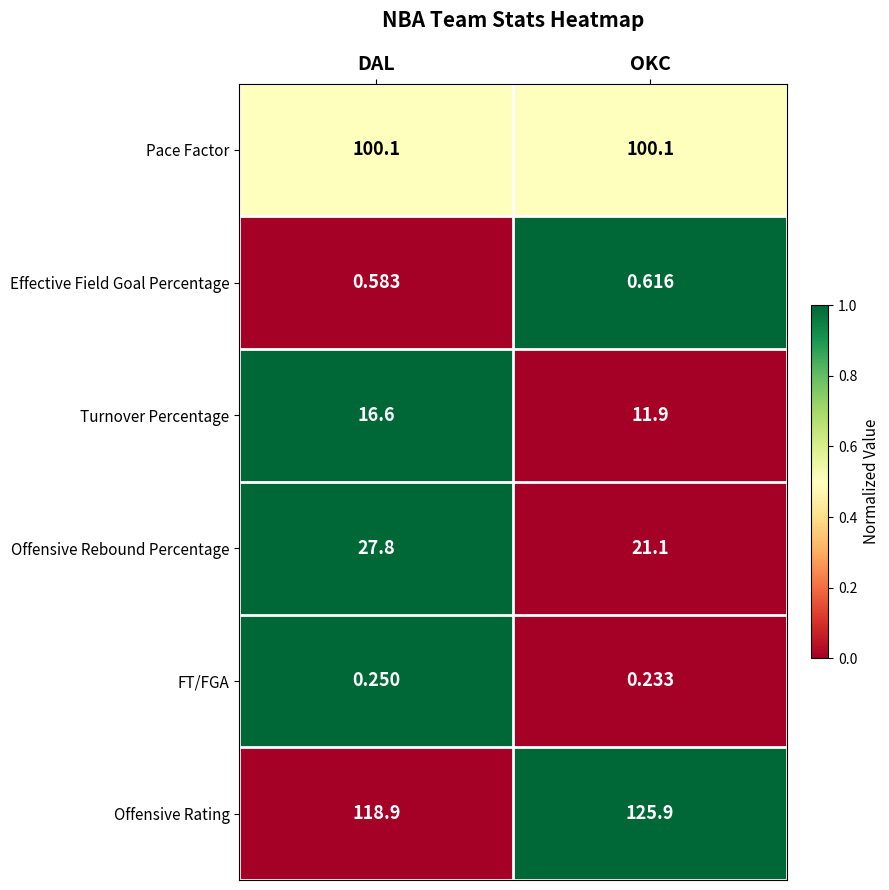

Which series has the largest range (max minus min)?

Offensive Rating